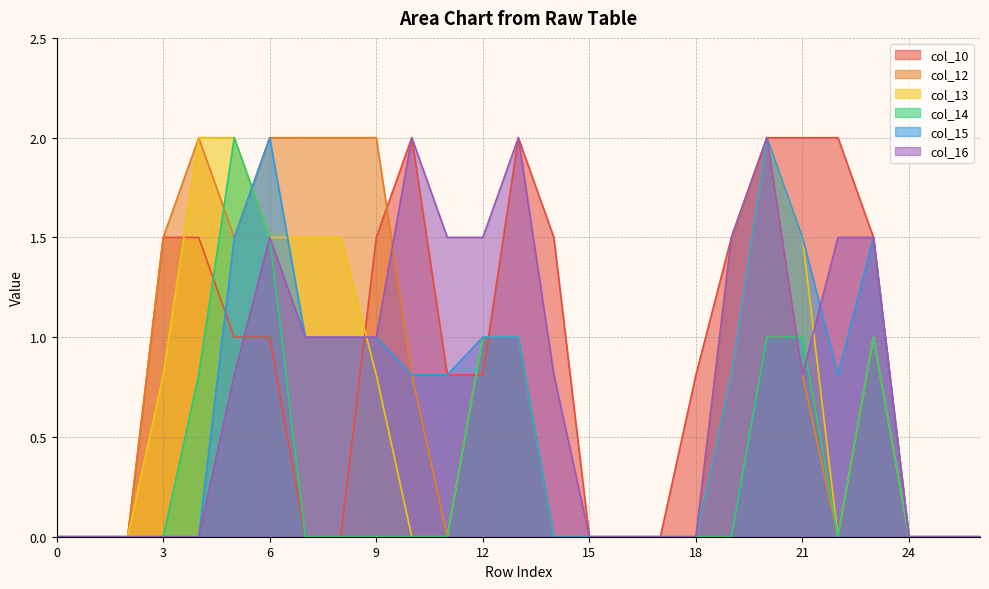

How many series are shown in this chart?

6